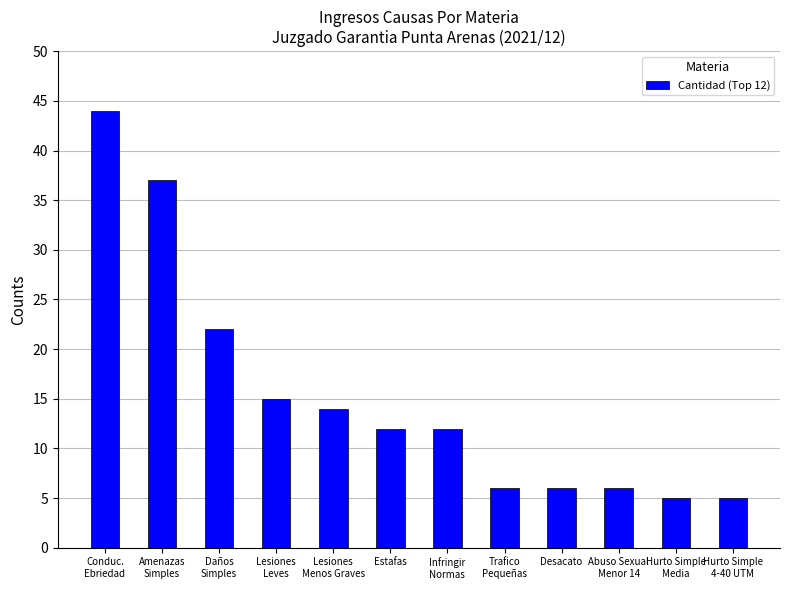

What is the change in value from Infringir
Normas to Trafico
Pequeñas?

-6